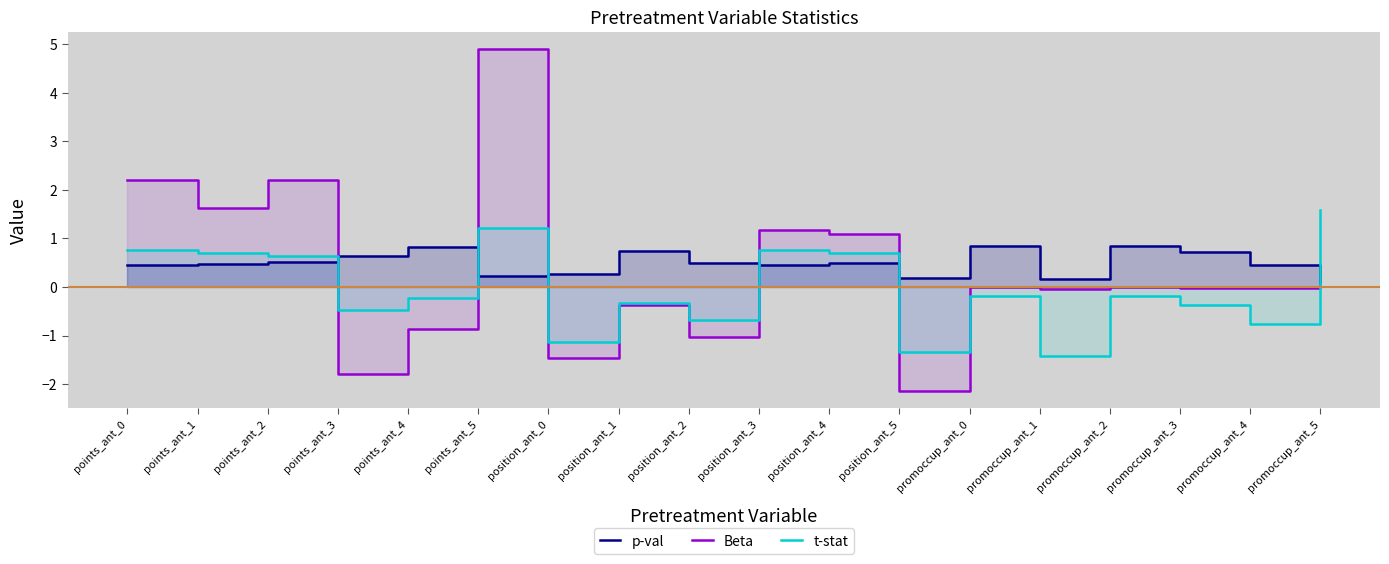

At which label does t-stat reach its peak?

promoccup_ant_5